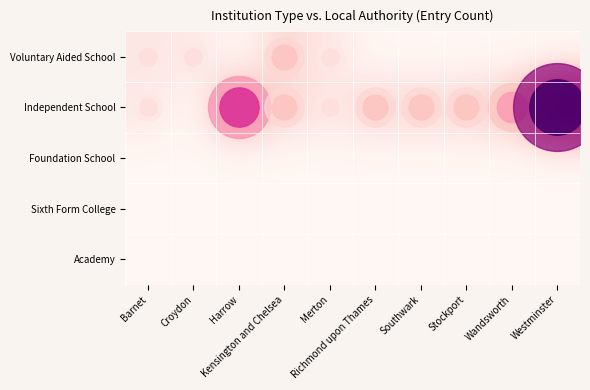

How many distinct data groups are displayed?

5